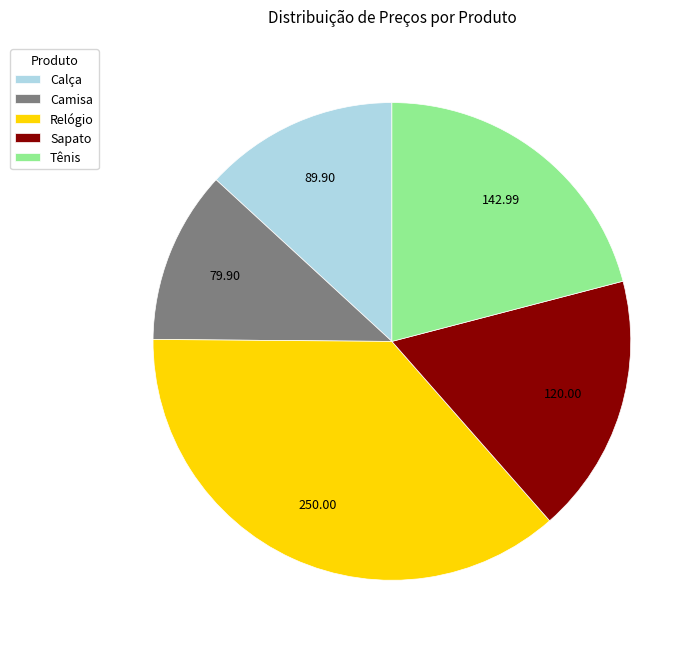

The Camisa slice represents 1% of the pie. True or false?

False